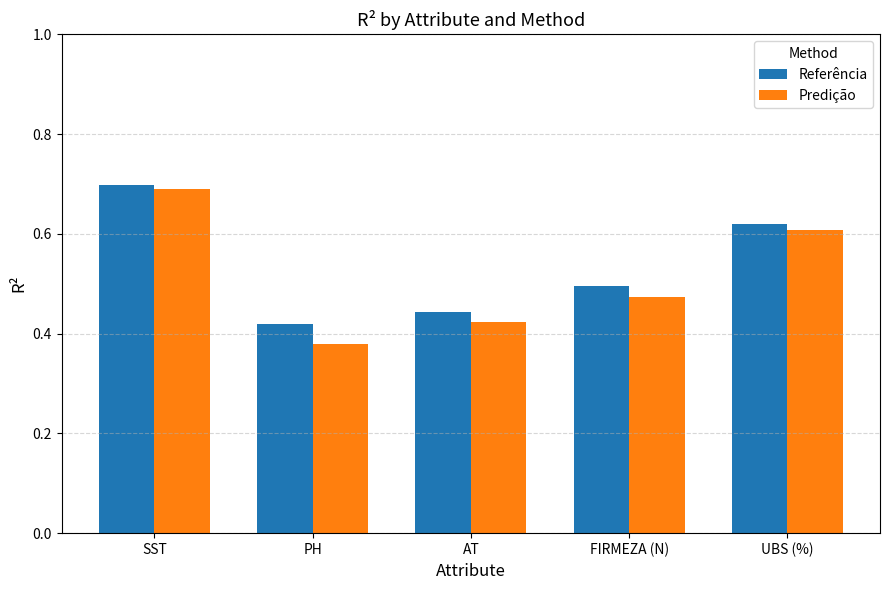

What is the difference between the Referência values at PH and UBS (%)?

0.2